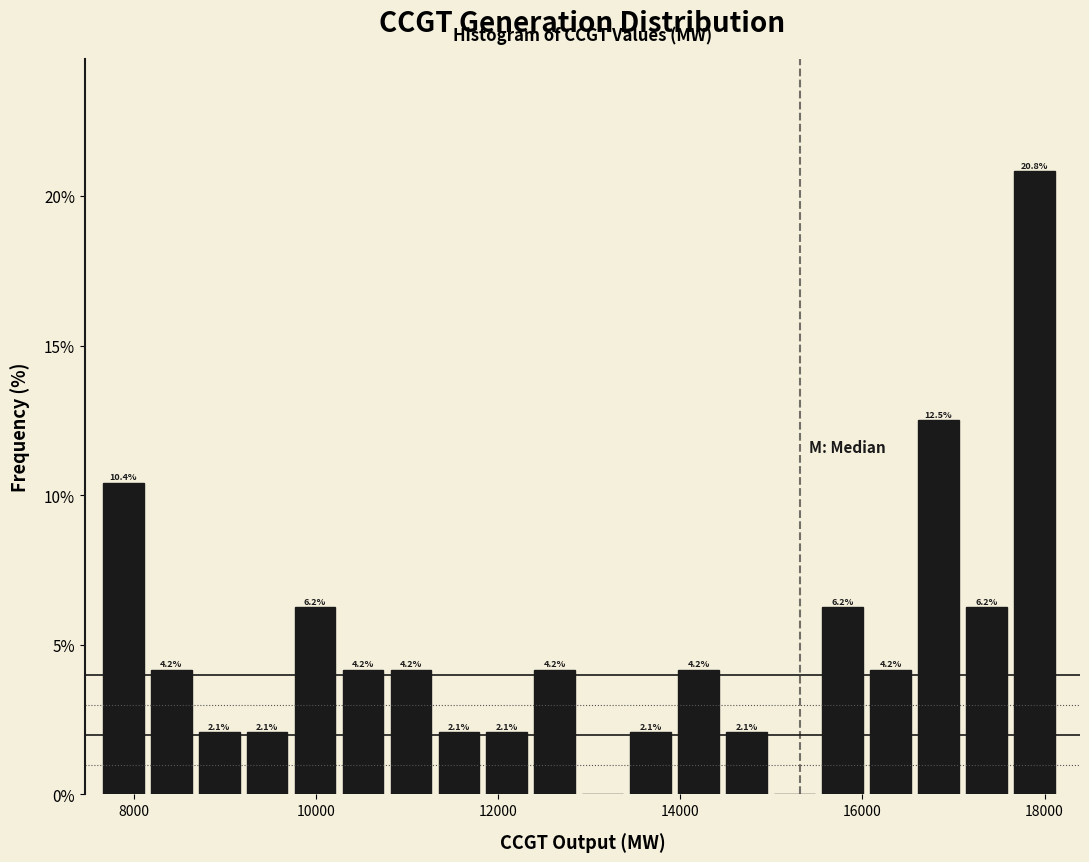

Around what value on the x-axis is the tallest bar? Give the approximate position of its centre, as read against the axis.

17800